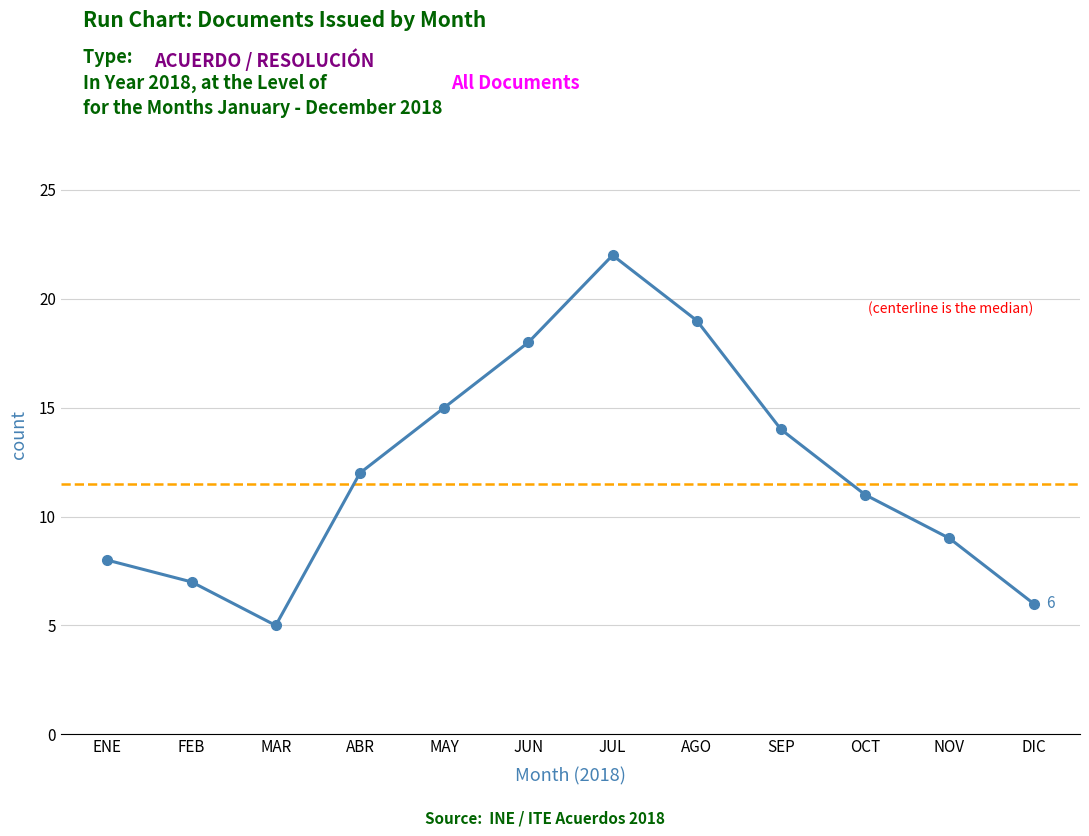

The value at AGO is 19. True or false?

True